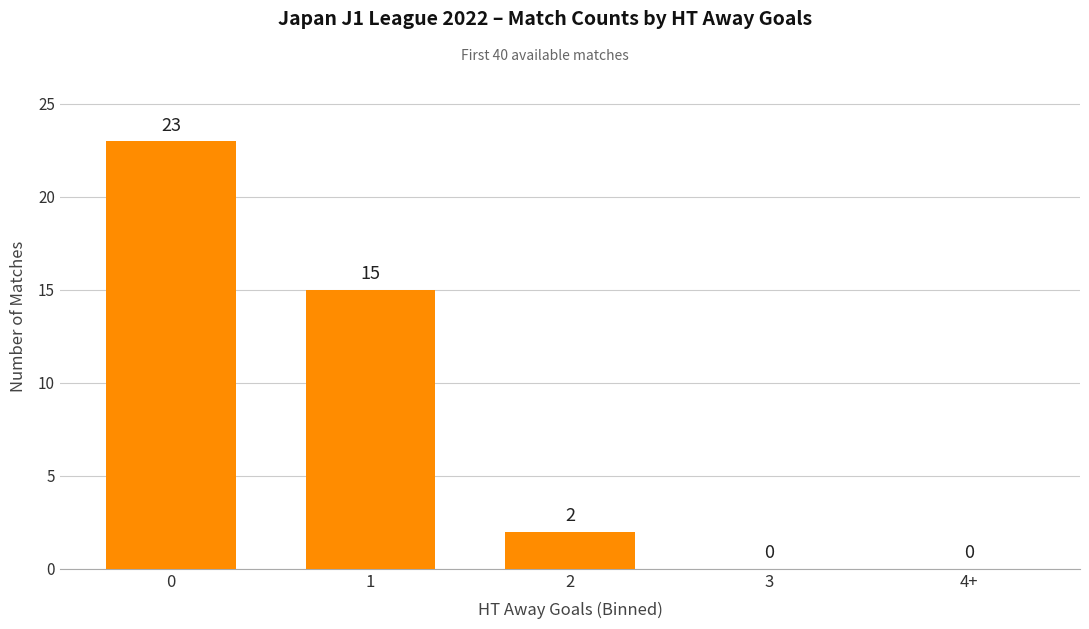

At which label is the value closest to 11?

1